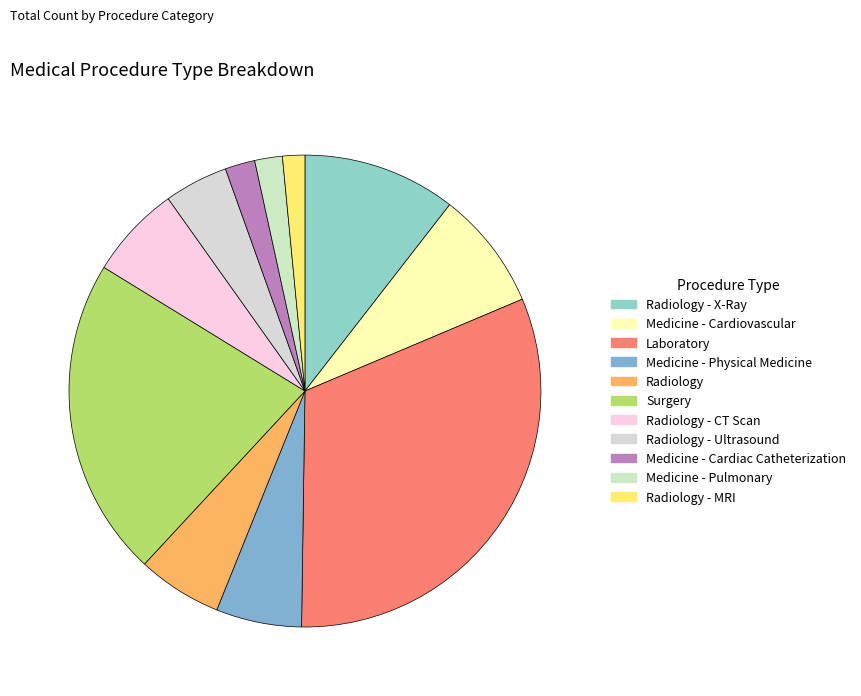

To the nearest percent, what portion does Radiology represent?

6%